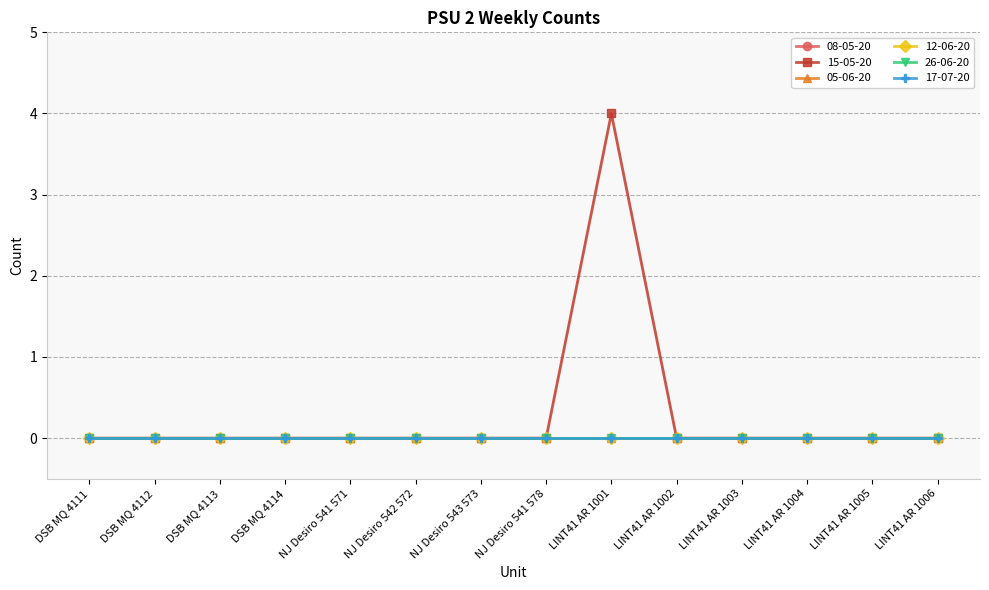

What is the label of the 8th point from the right?

NJ Desiro 543 573